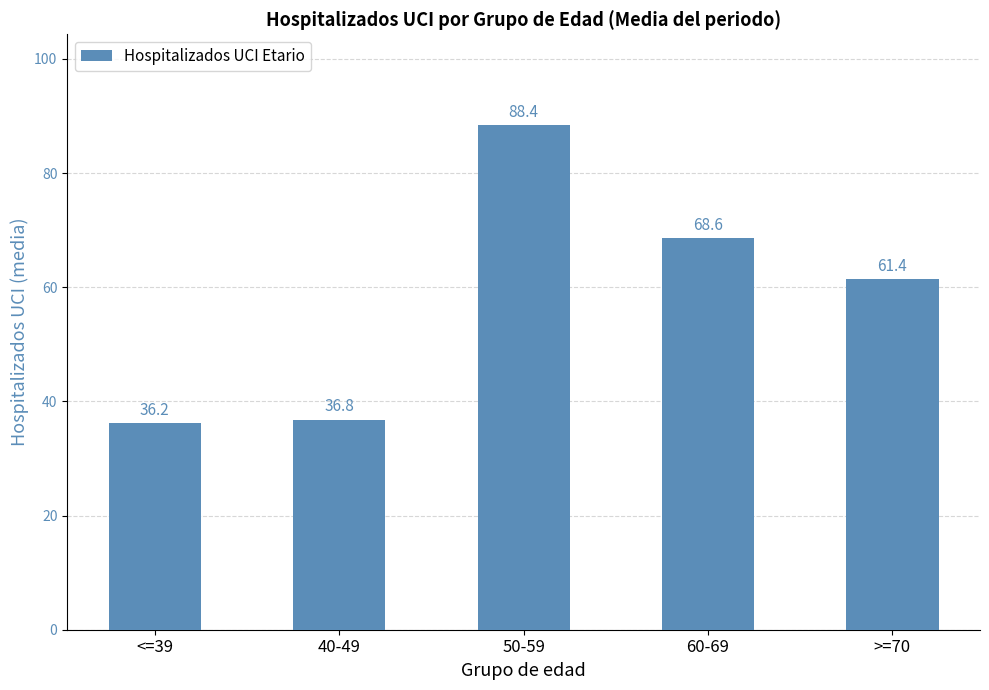

Which has a higher value, 40-49 or <=39?

40-49